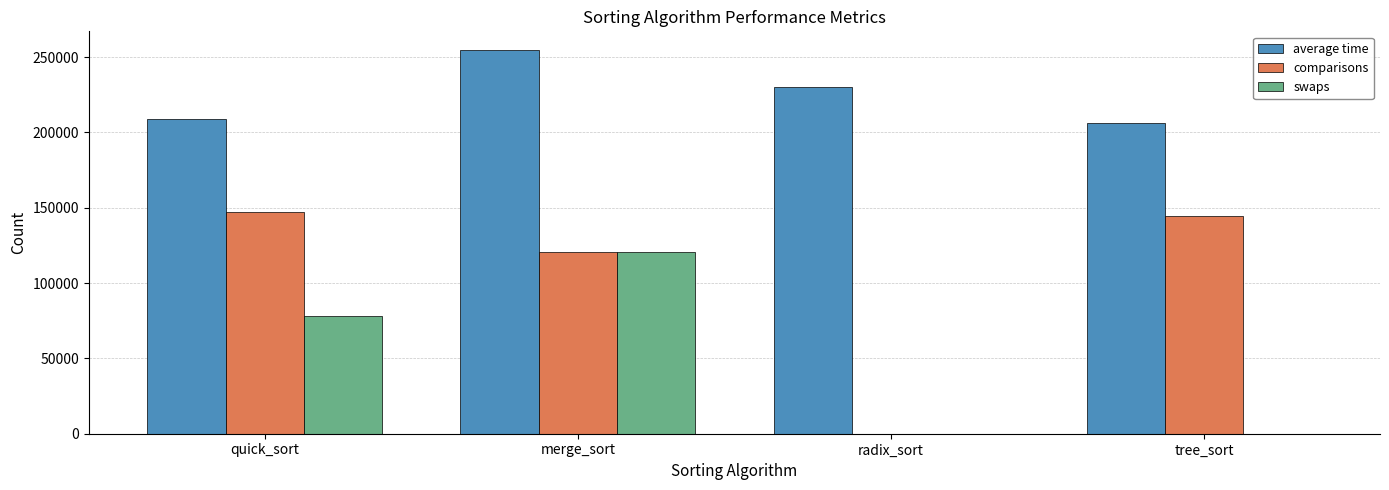

Where is swaps nearest to the value 60268?

quick_sort